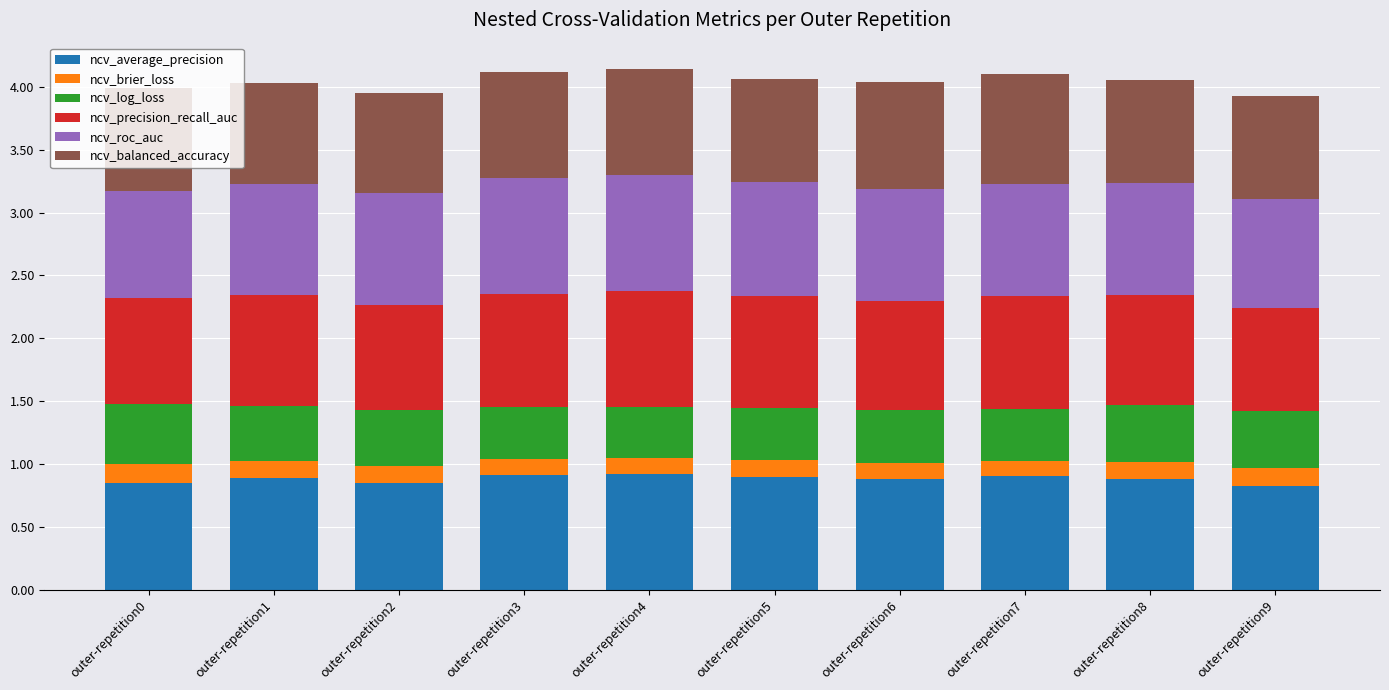

Does the chart contain stacked bars?

Yes